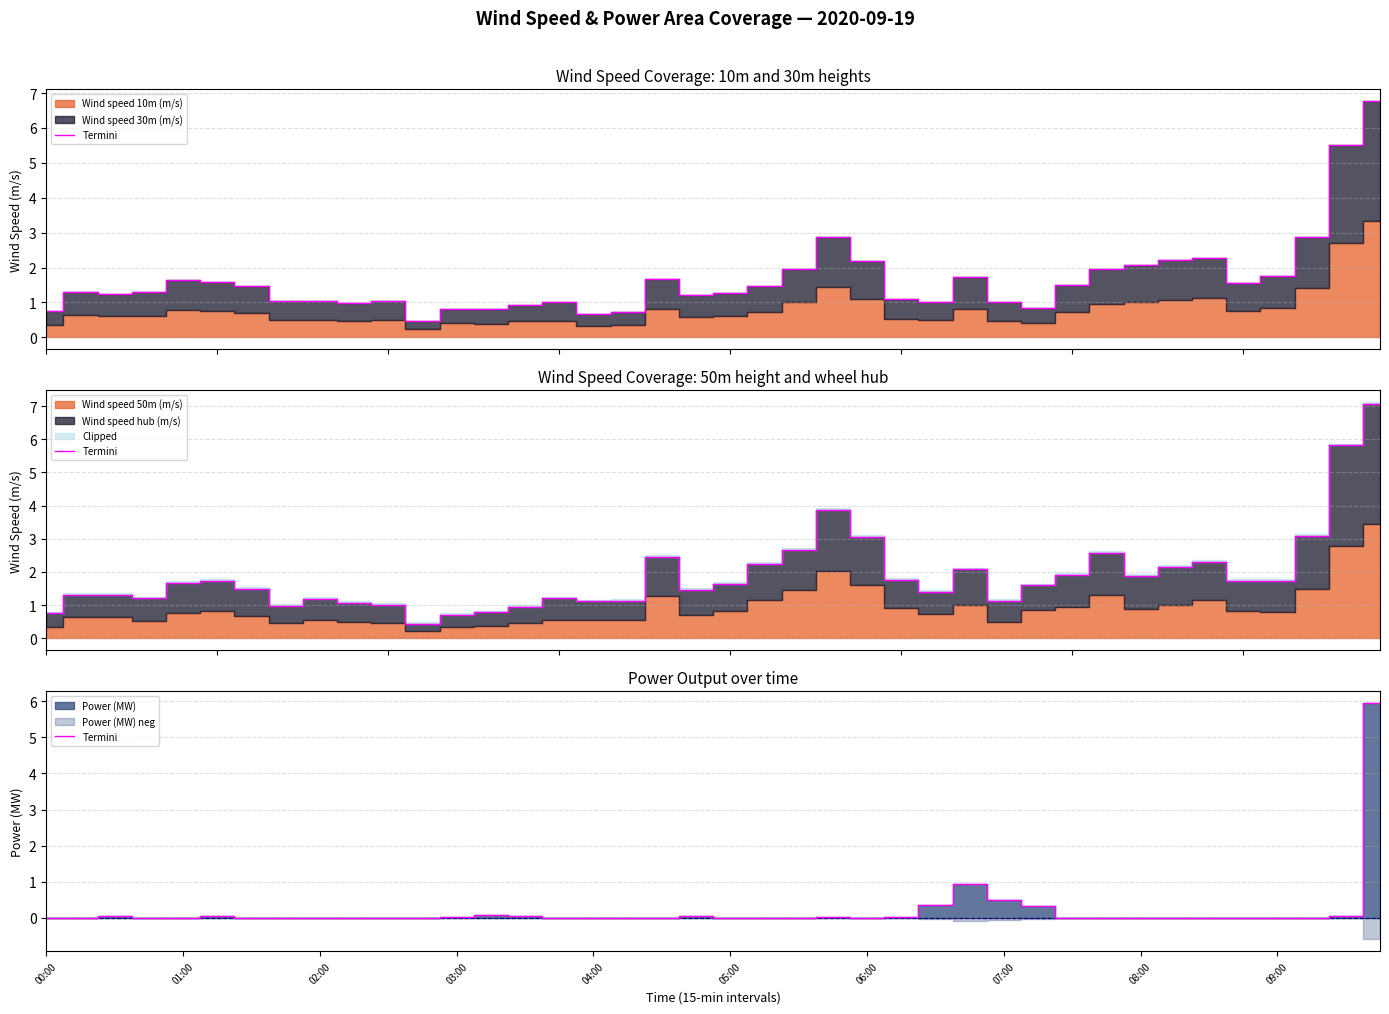

At which category does the data reach its first local valley?

06:00